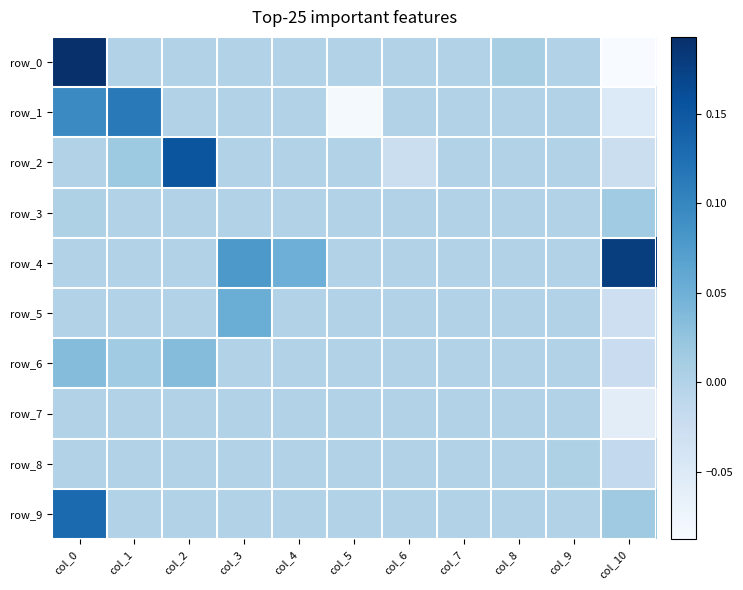

At which label does row_0 first exceed 0?

col_0